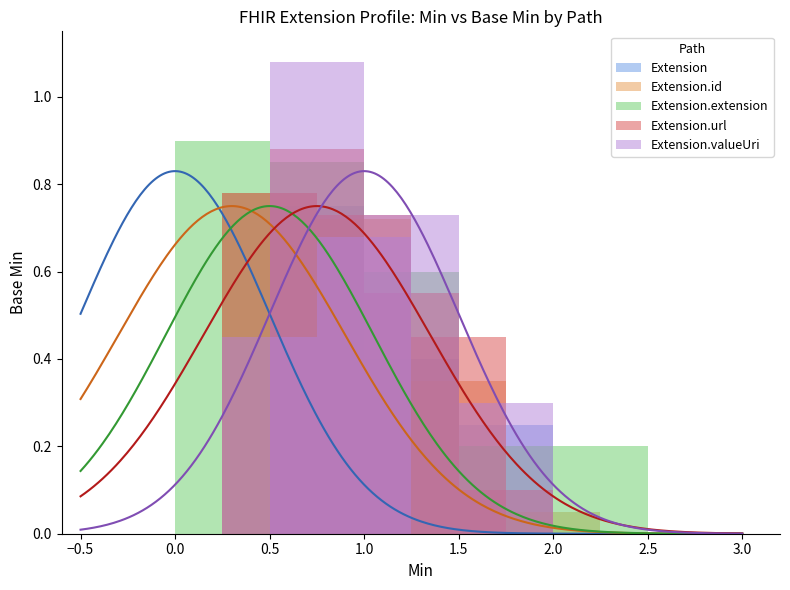

What are all the series names shown in the legend?

Extension, Extension.id, Extension.extension, Extension.url, Extension.valueUri